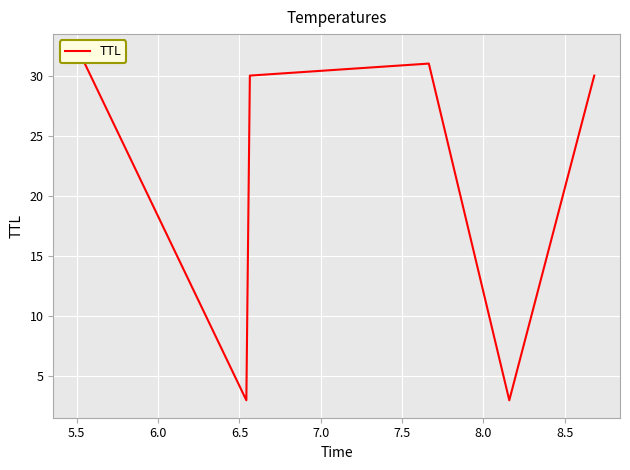

How many lines are shown in the chart?

1